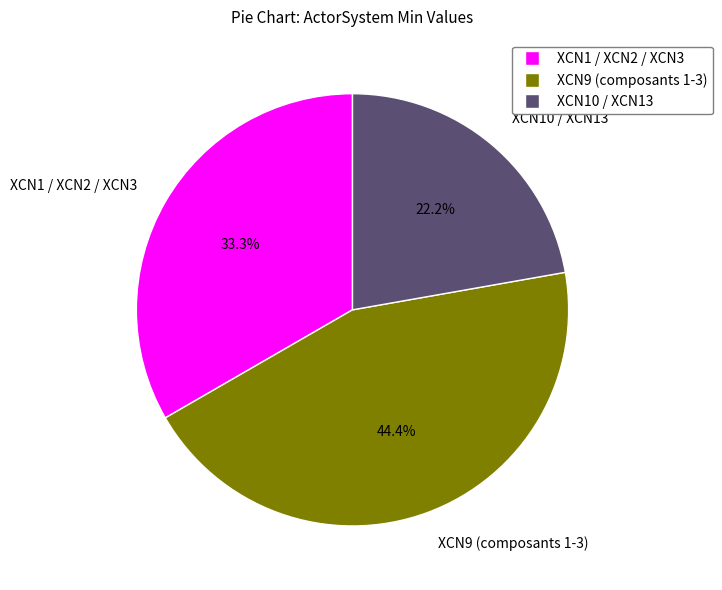

Is the sum of XCN9 (composants 1-3) and XCN1 / XCN2 / XCN3 greater than half?

Yes